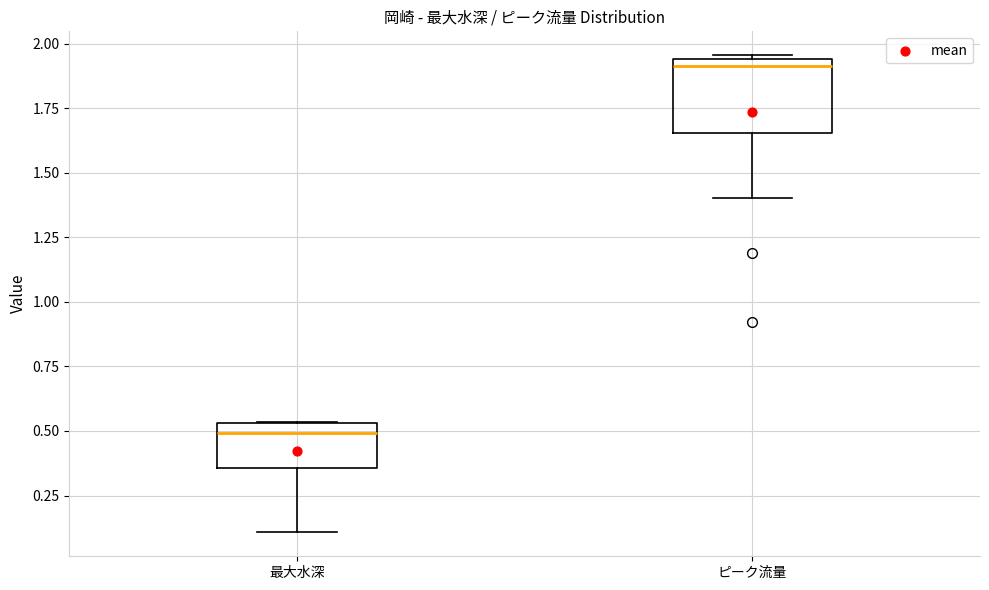

Reading left to right, transcribe this box plot: for each box, give where its median line is, the range the box spans, and where its two whiskers end, as read against the y-axis. The values are not printed on the chart, so give them approximately, as read against the axis.

最大水深: median 0.50, box 0.35 to 0.55, whiskers 0.10 to 0.55
ピーク流量: median 1.90, box 1.65 to 1.95, whiskers 1.40 to 1.95